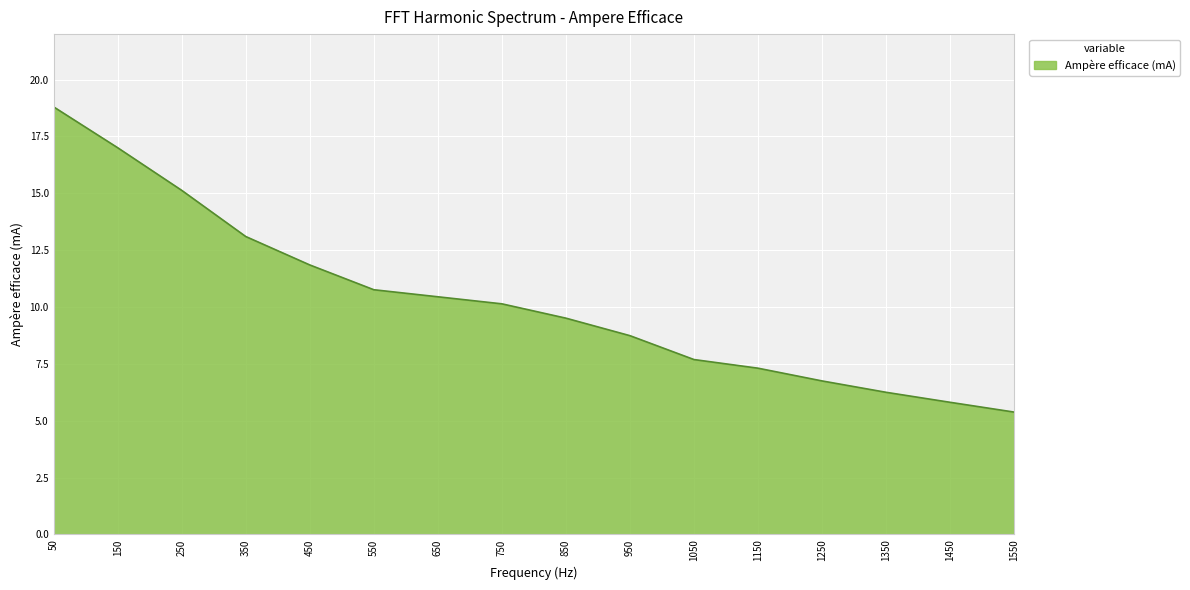

What is the sum of all values?

164.7